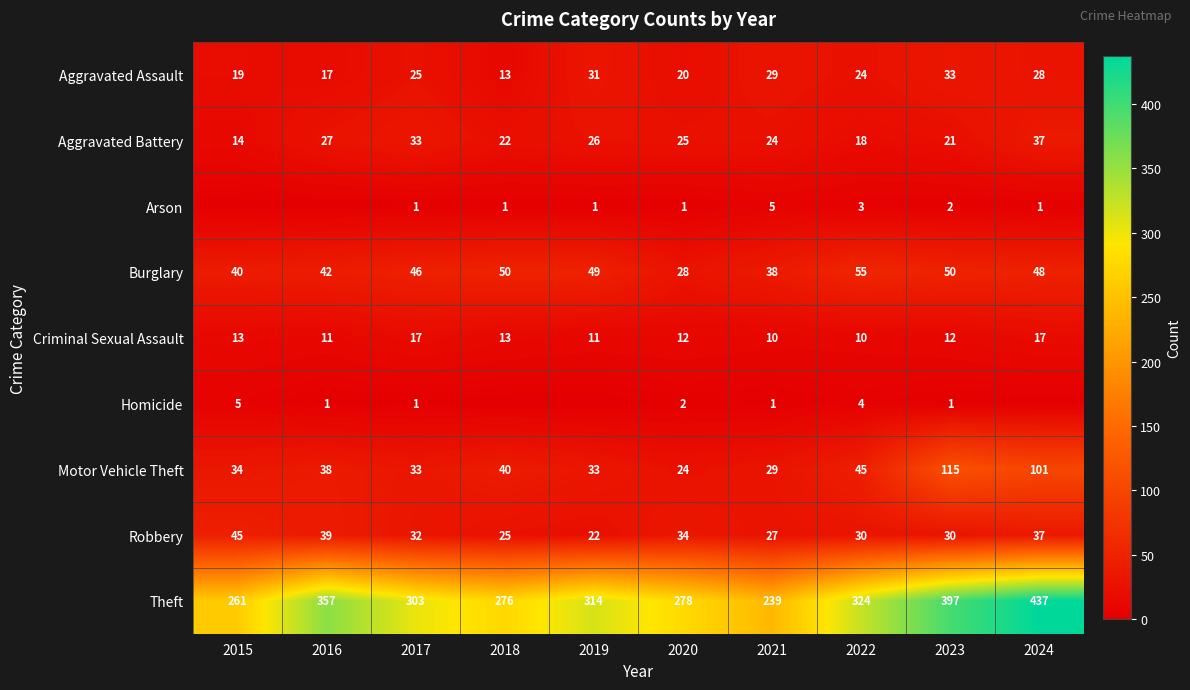

What is the lowest value of the Burglary series?

28